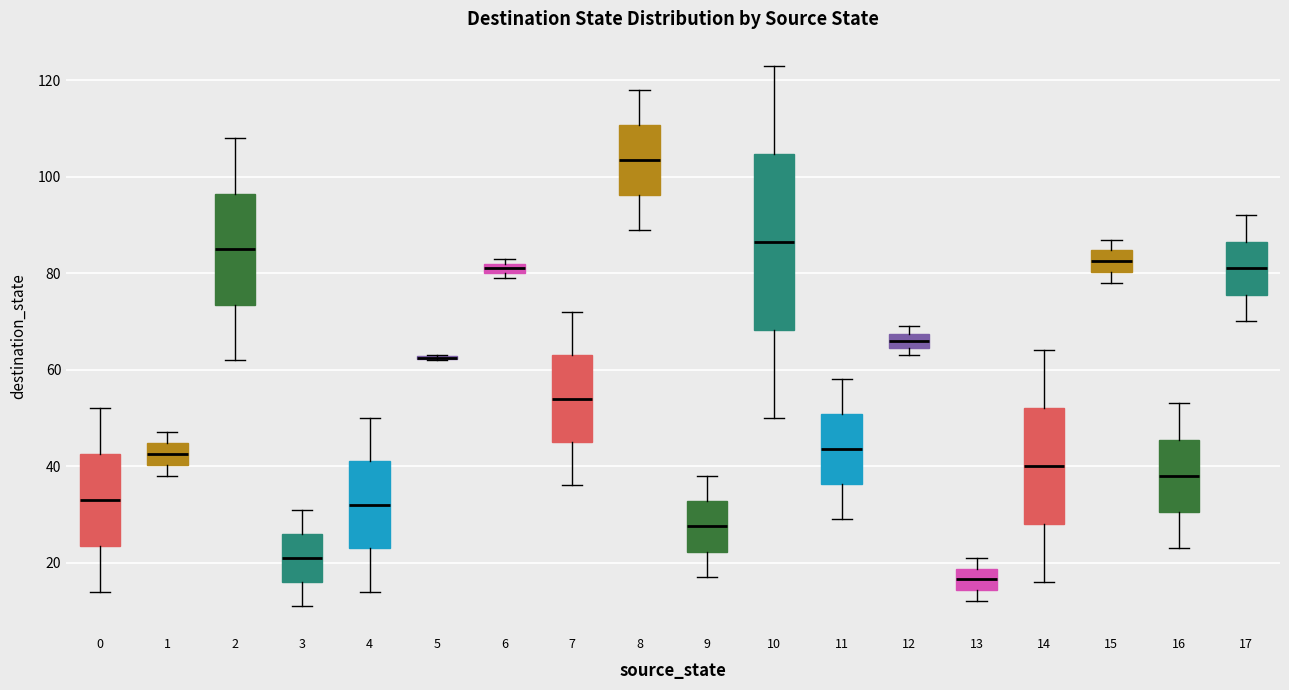

Where is the lower edge of the box at x = 3 on the y-axis? The values are not printed on the chart, so give them approximately, as read against the axis.

16